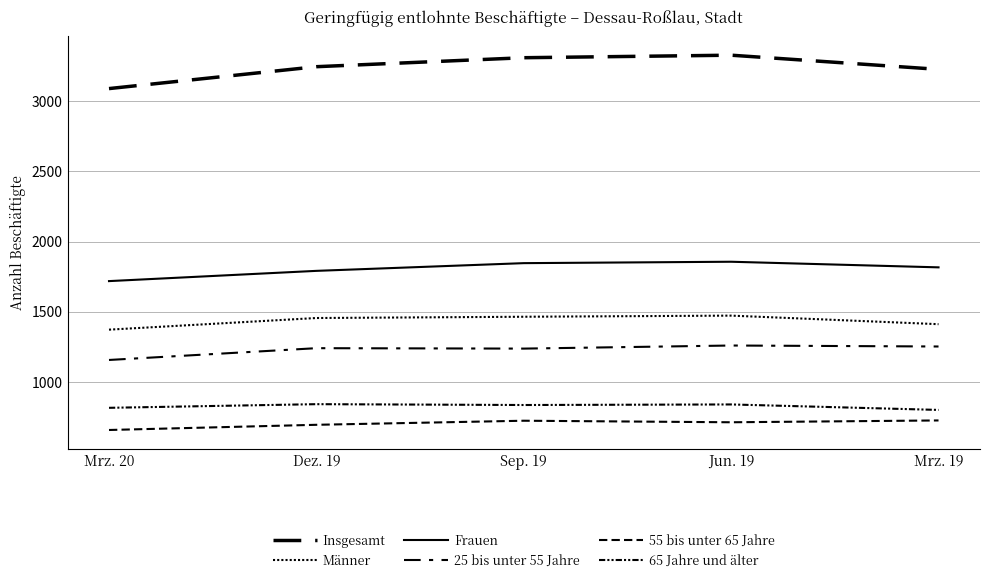

Read the Frauen value at Mrz. 19.

1816